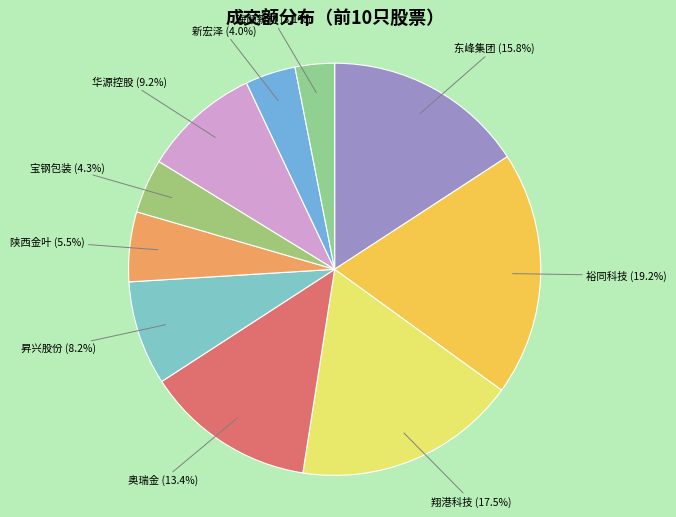

Which slice is the smallest?

海顺新材